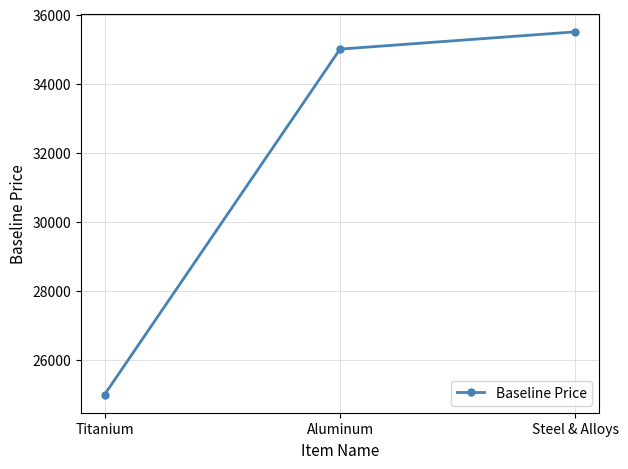

What position from the right is Steel & Alloys?

1